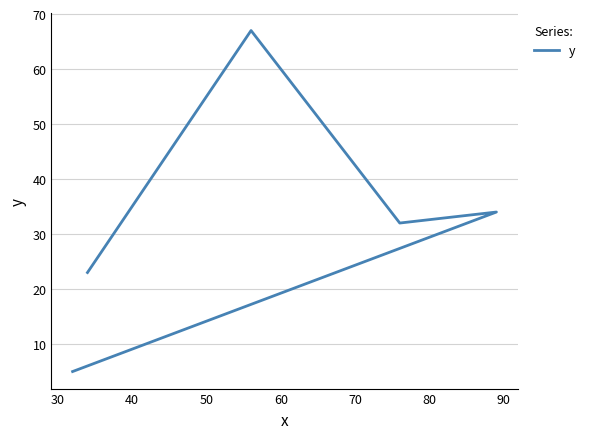

What is the difference between the maximum and minimum values?

62